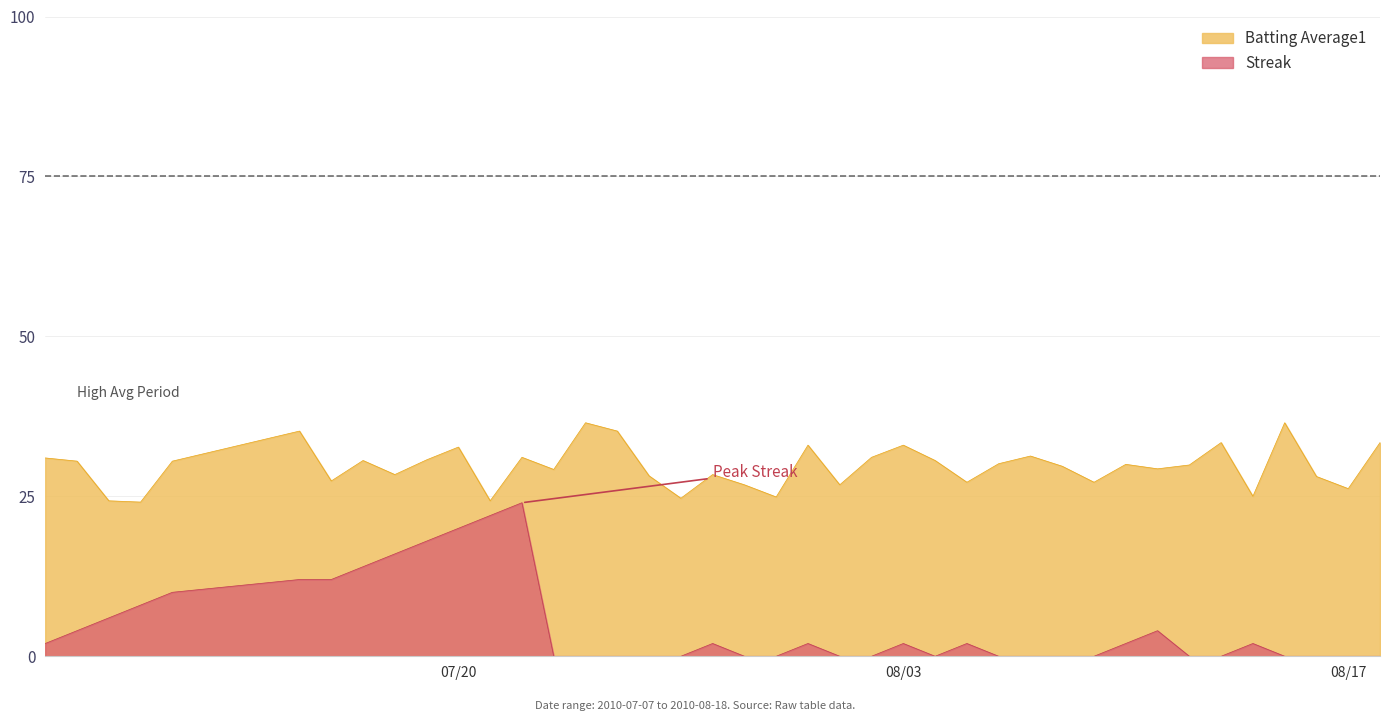

What is the greatest value displayed?

36.5